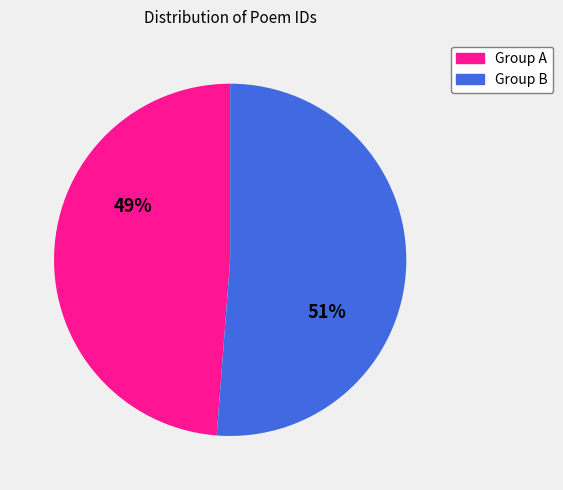

To the nearest percent, what is the average slice percentage?

50%